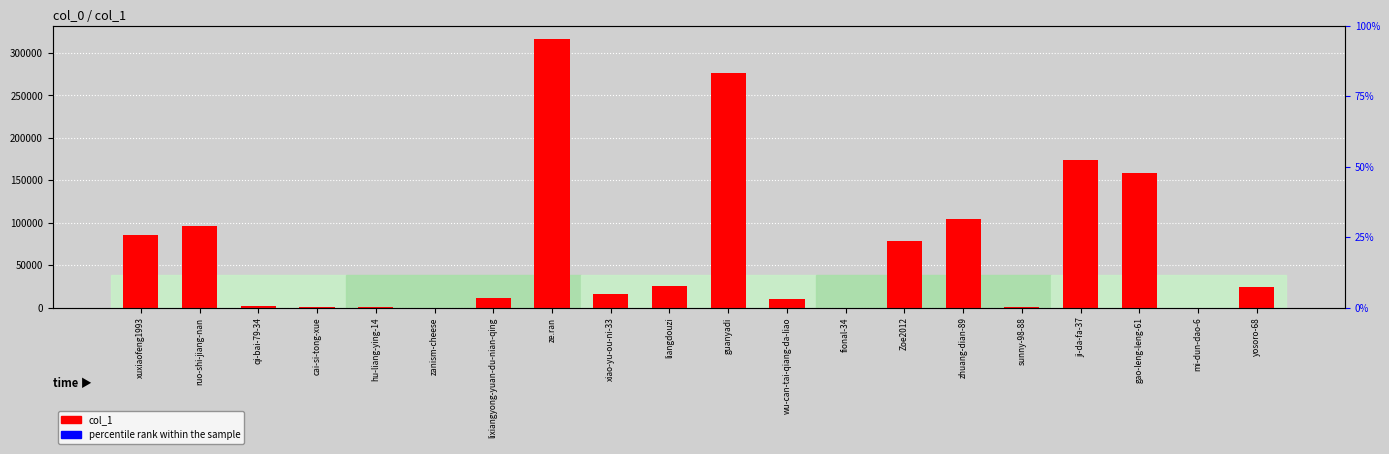

What is the value of the 14th bar from the left?

78251